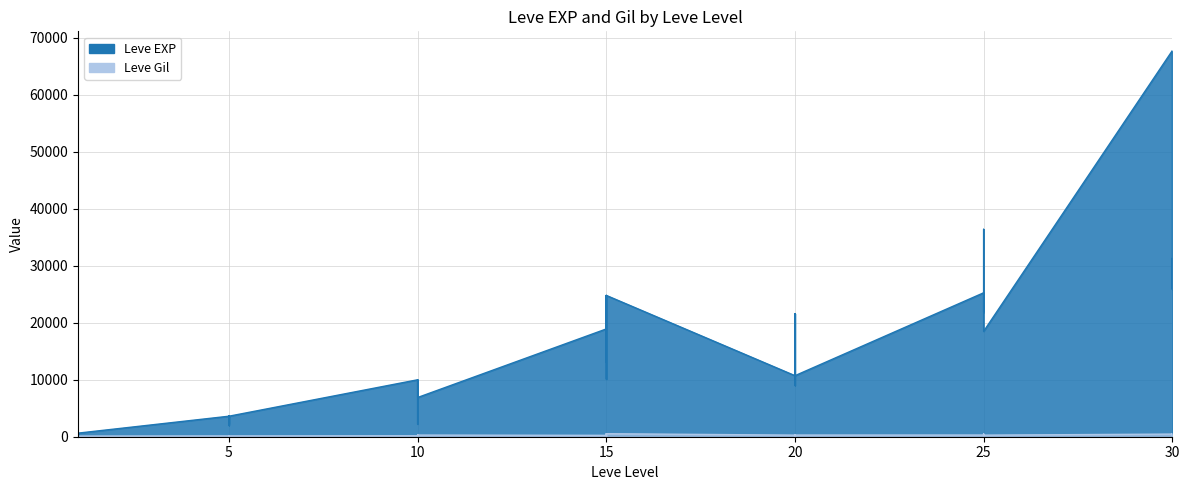

True or false: Leve Gil has more than 1 points higher than both neighbors.

True